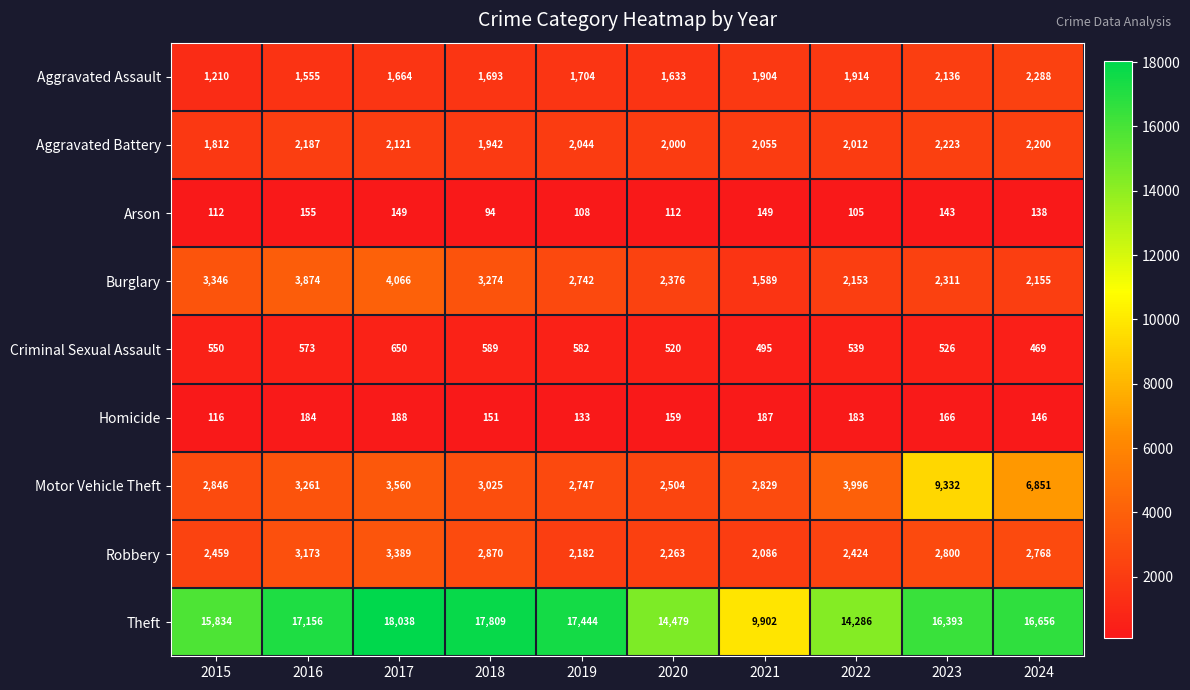

At how many categories does at least one series exceed 10424?

9